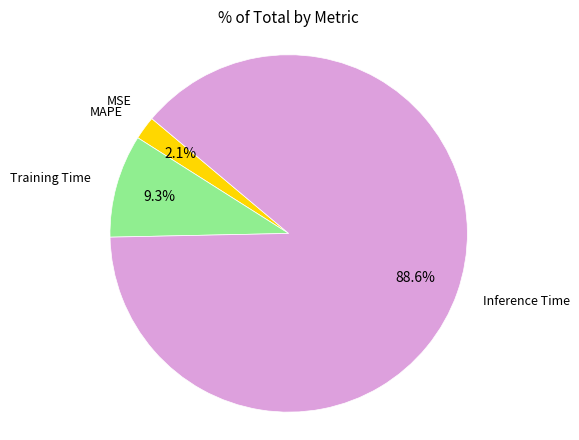

What percentage is the Training Time slice, to the nearest percent?

9%